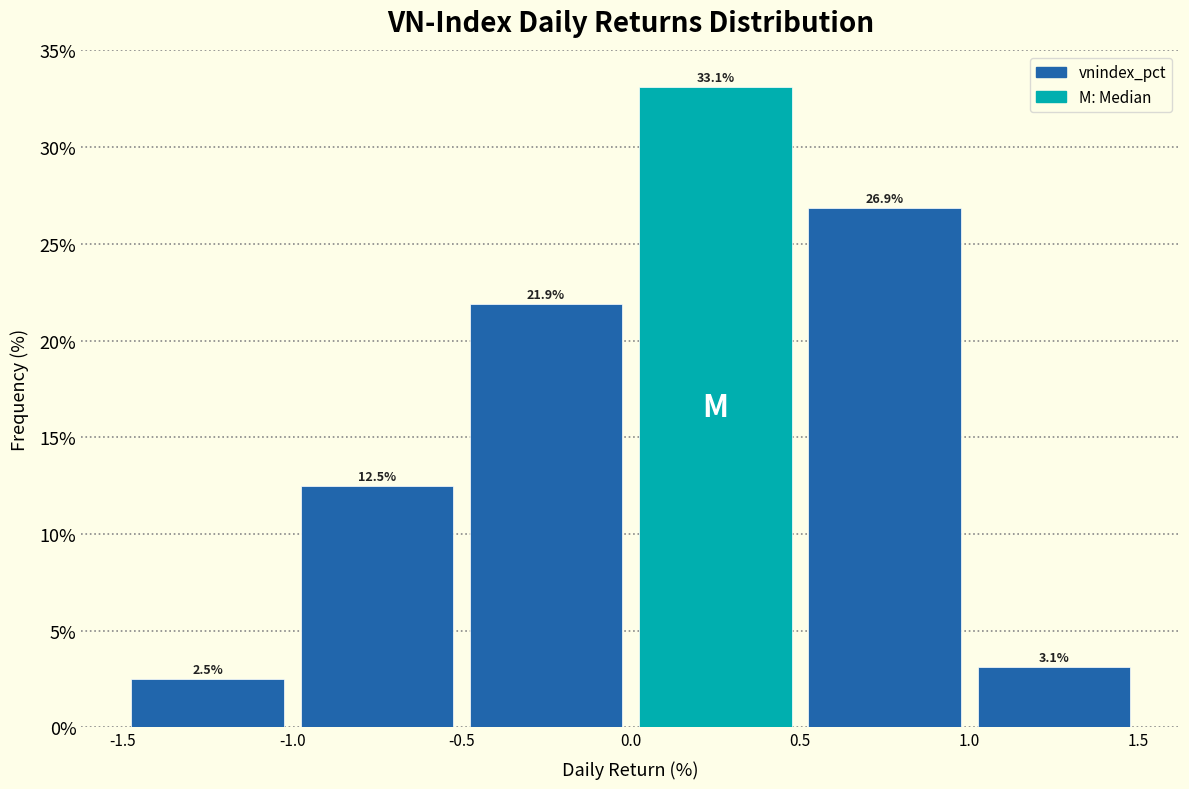

Reading left to right, list every bar in this chart as the range it spans on the x-axis followed by its height.

-1.5 to -1.0: 2.5
-1.0 to -0.5: 12.5
-0.5 to 0.0: 21.9
0.0 to 0.5: 33.1
0.5 to 1.0: 26.9
1.0 to 1.5: 3.1